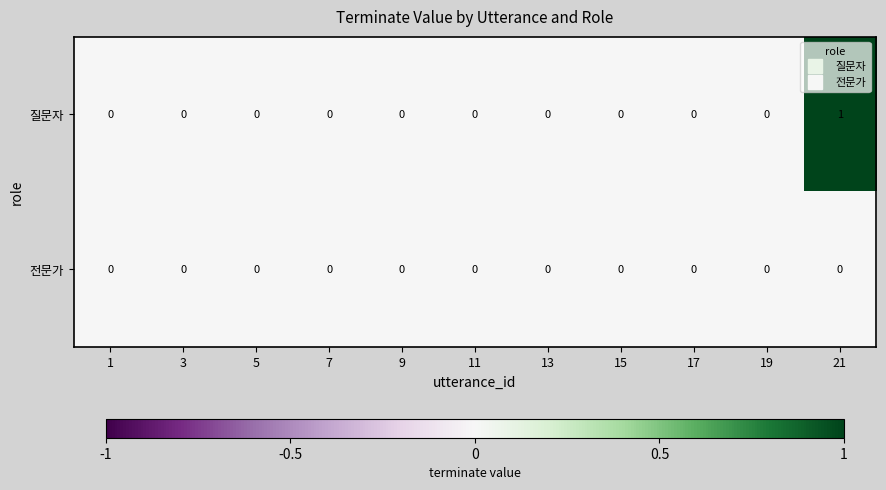

At which category is the sum across all series the highest?

21